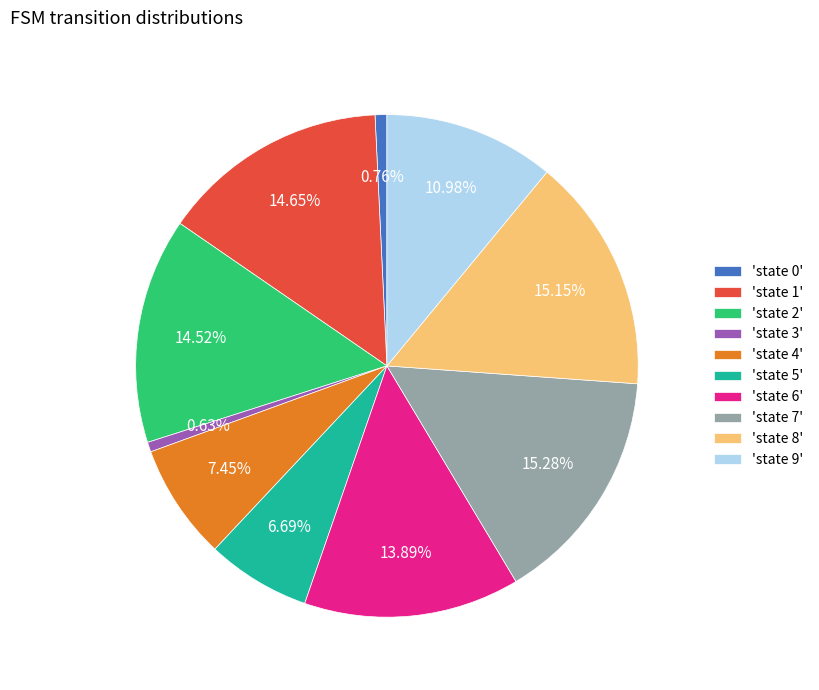

How many segments does this pie chart have?

10